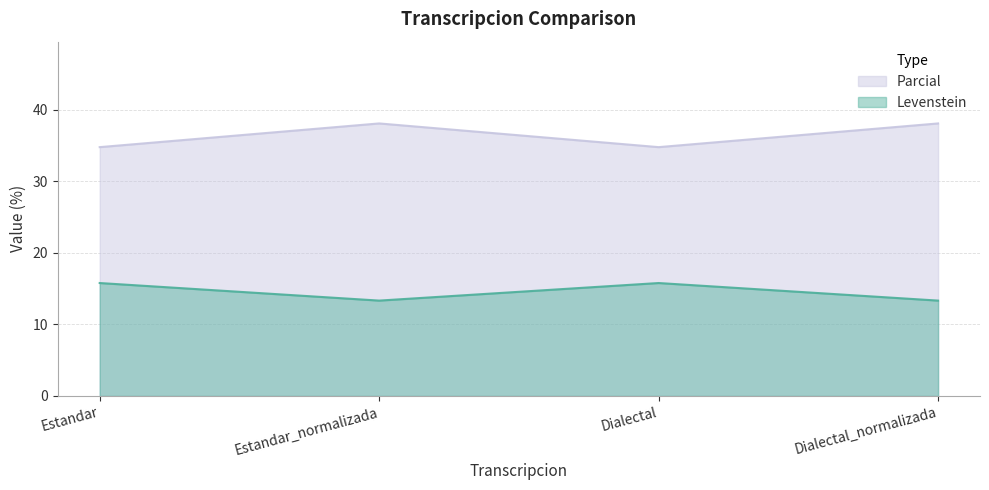

What is the spread (max minus min) of values at Estandar?

19.0